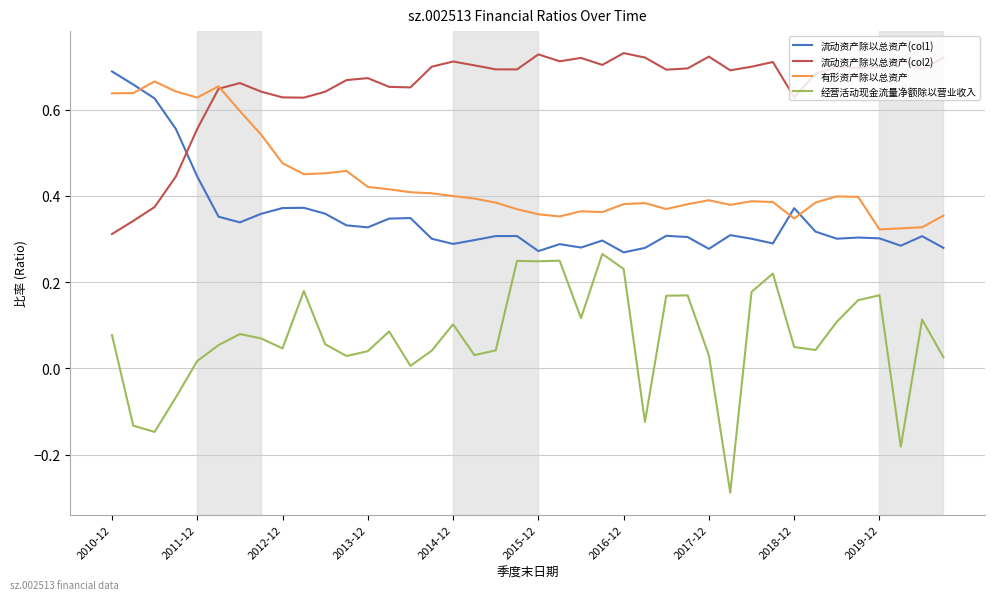

Which series has the largest total across all categories?

流动资产除以总资产(col2)